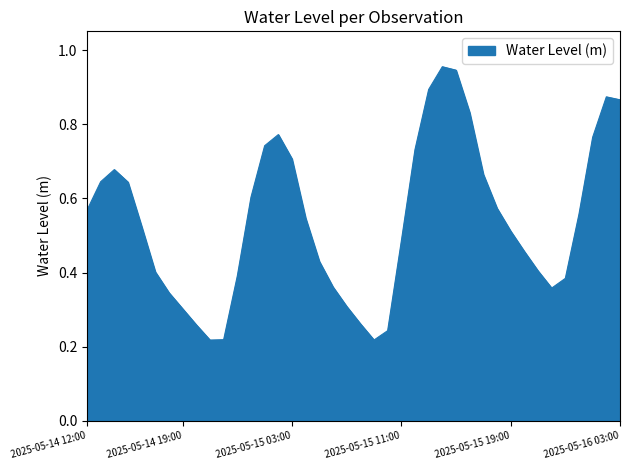

What is the value of the 20th point from the left?

0.3